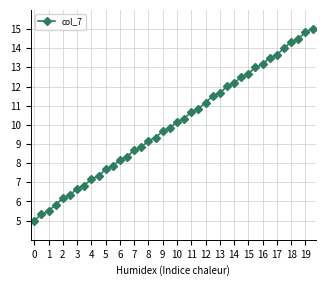

What is the maximum value shown in the chart?

15.0